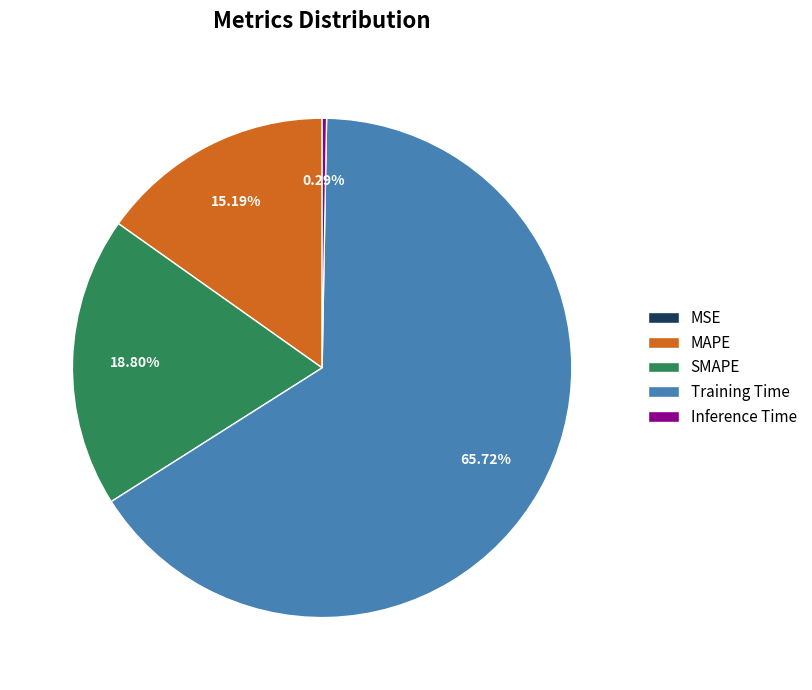

The Inference Time slice represents 0% of the pie. True or false?

True